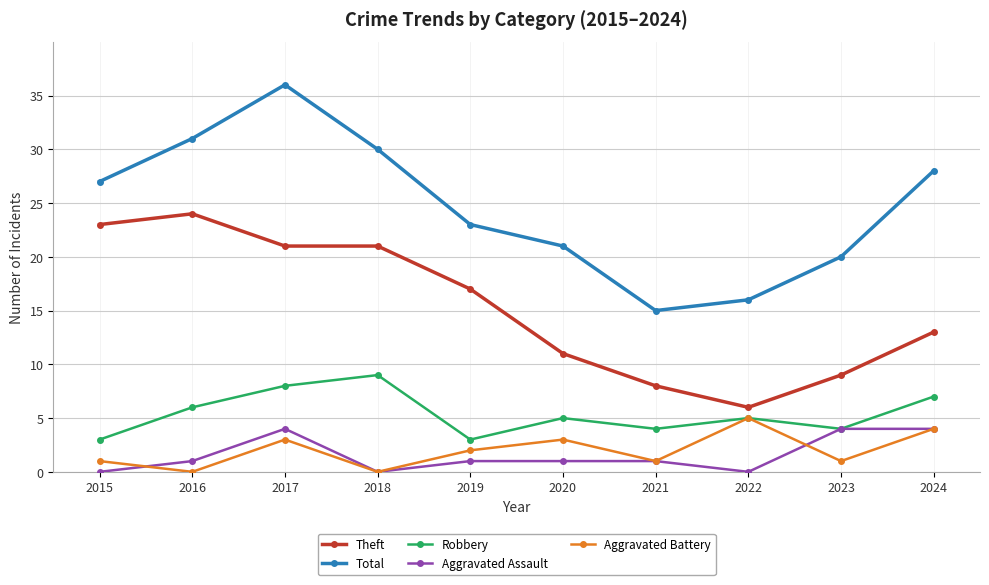

Does the chart have visible grid lines?

Yes